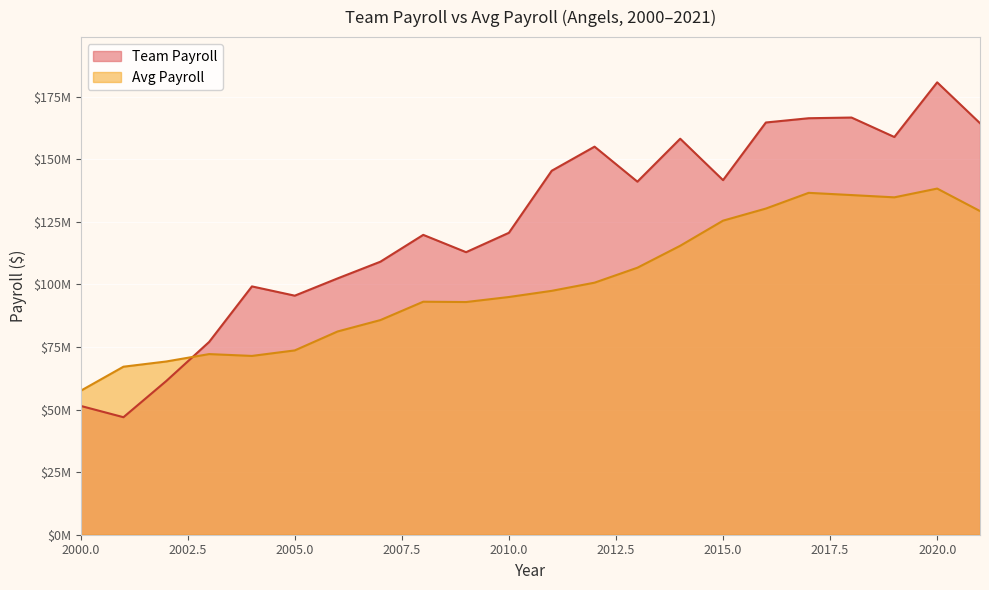

What are all the series names shown in the legend?

Team Payroll, Avg Payroll